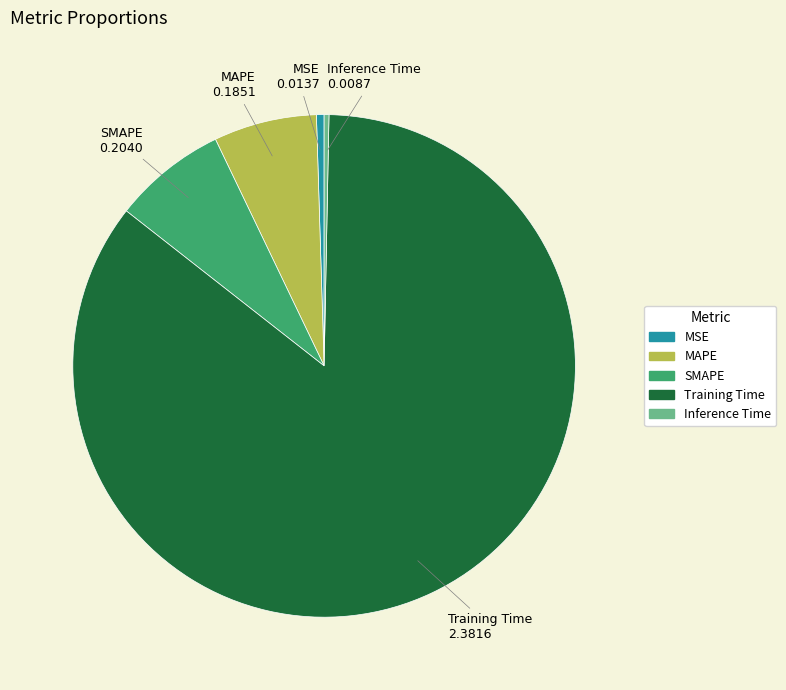

Which category has the biggest portion of the pie?

Training Time